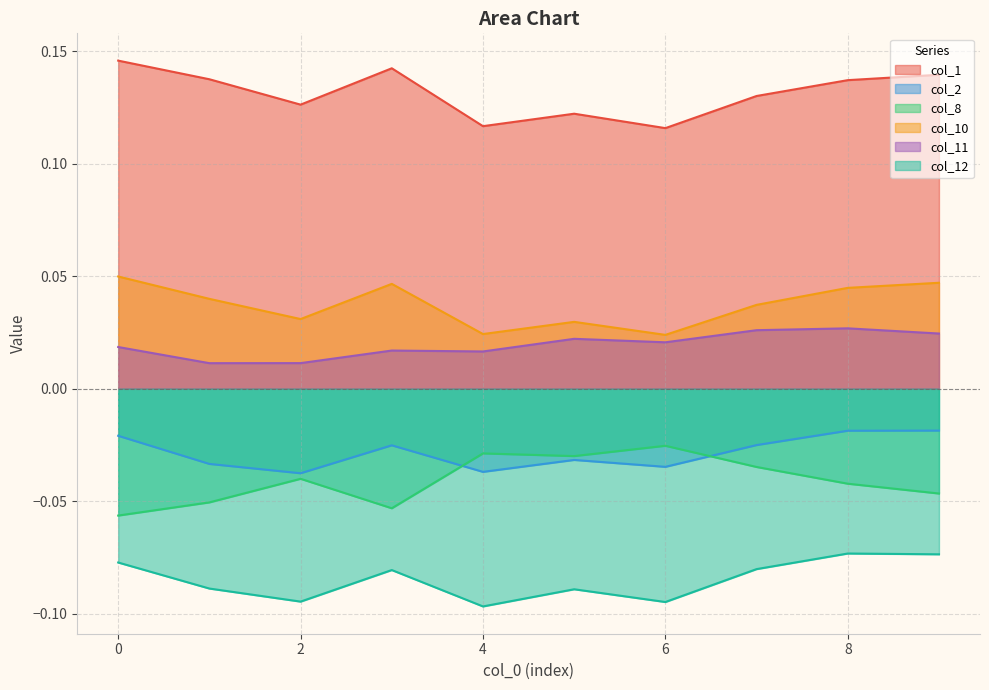

Between 4 and 7, which series saw the biggest shift?

col_12